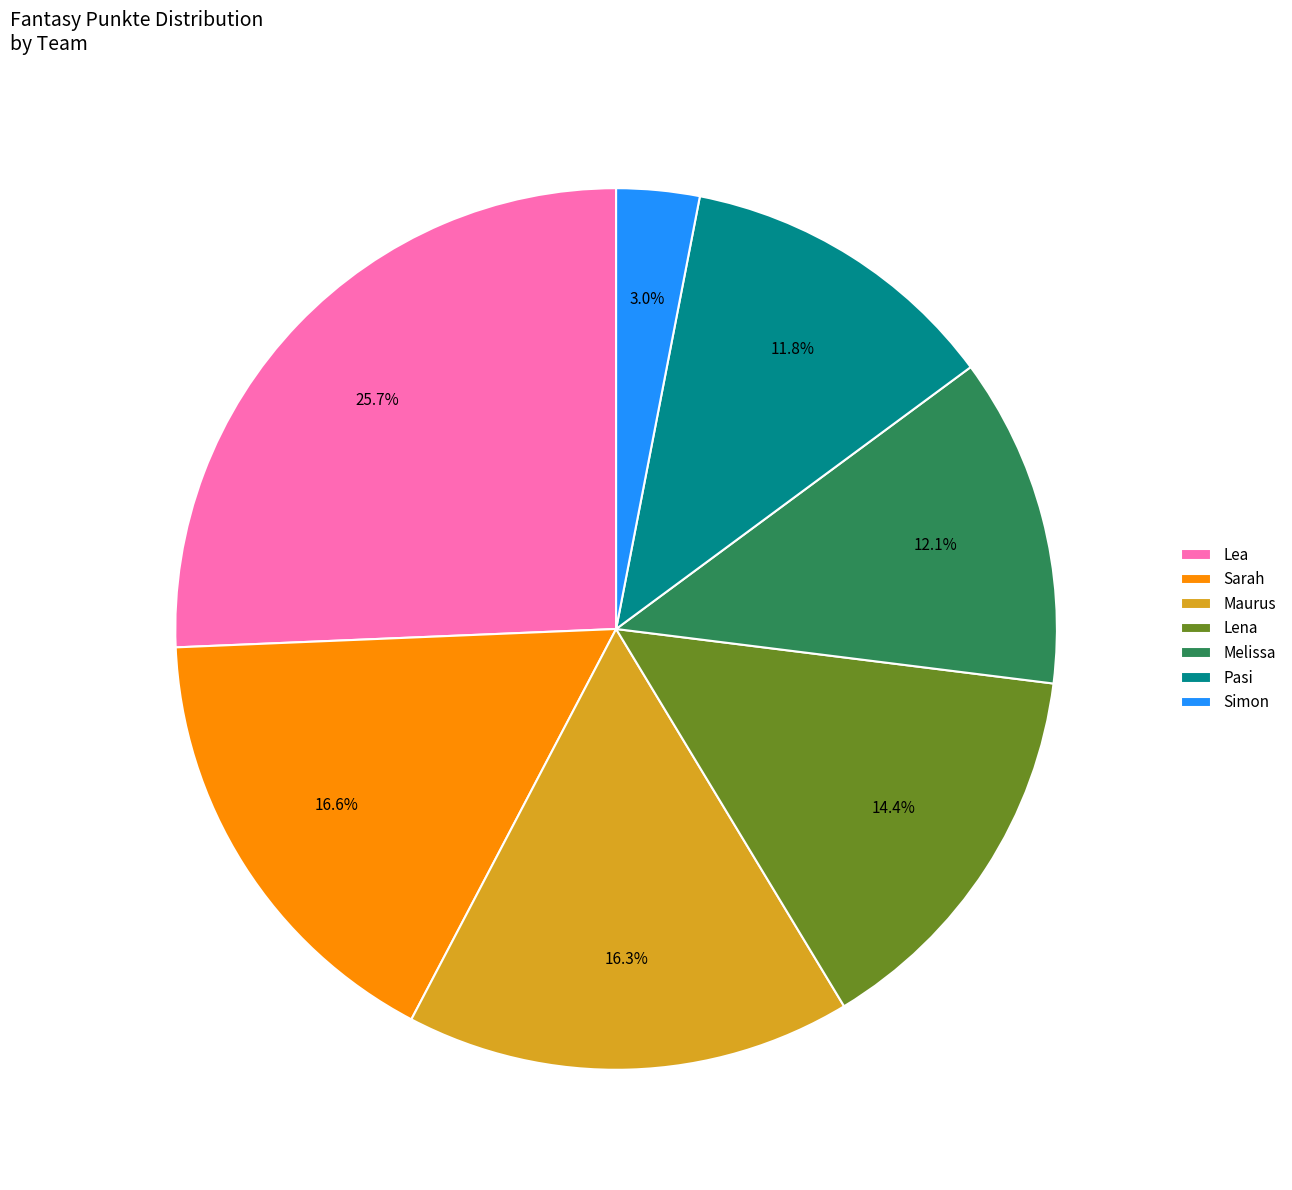

What is the ratio of the value at Lea to the value at Pasi?

2.2